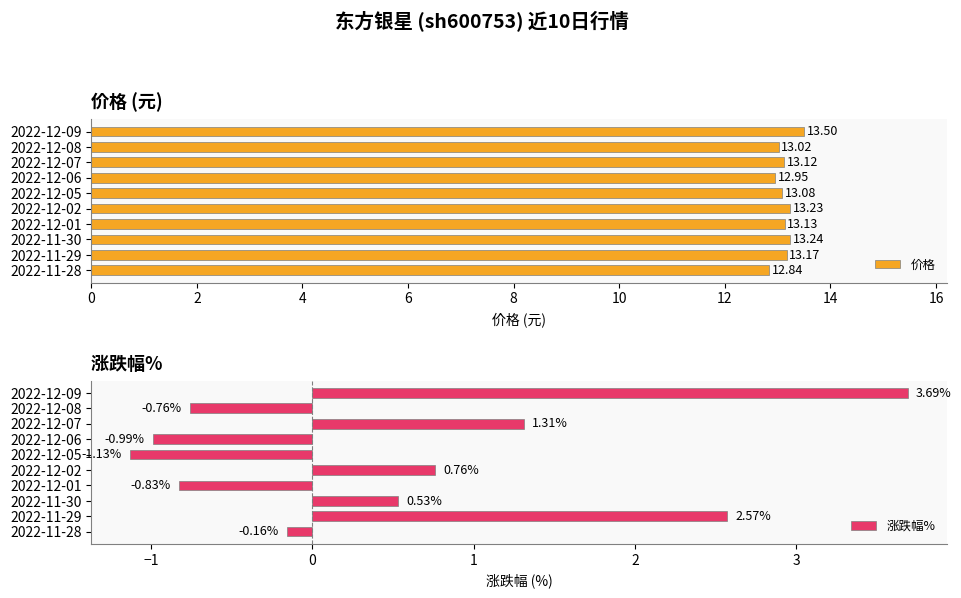

Rank the categories by 价格 value from highest to lowest.

2022-12-09, 2022-11-30, 2022-12-02, 2022-11-29, 2022-12-01, 2022-12-07, 2022-12-05, 2022-12-08, 2022-12-06, 2022-11-28